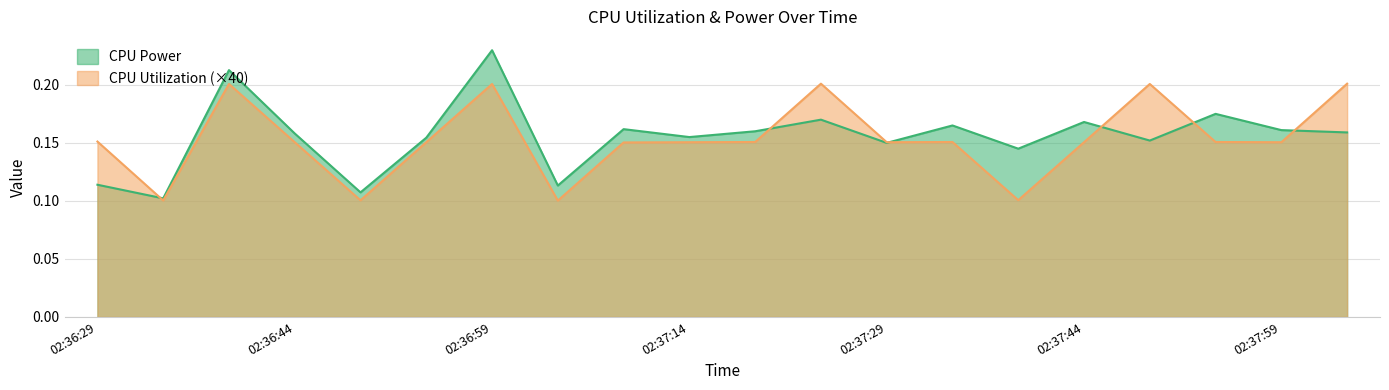

Rank the series by their maximum value, from lowest to highest.

CPU Utilization (×40), CPU Power